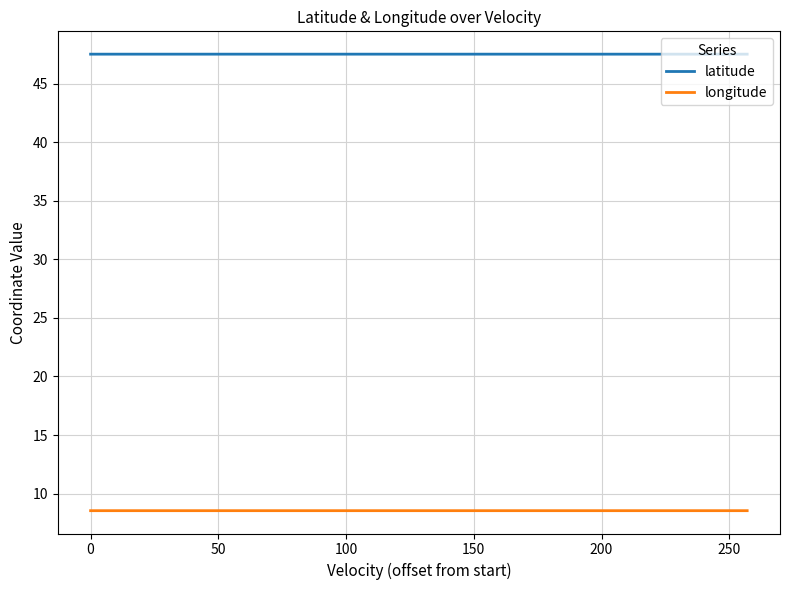

What is the highest value of the longitude series?

8.5